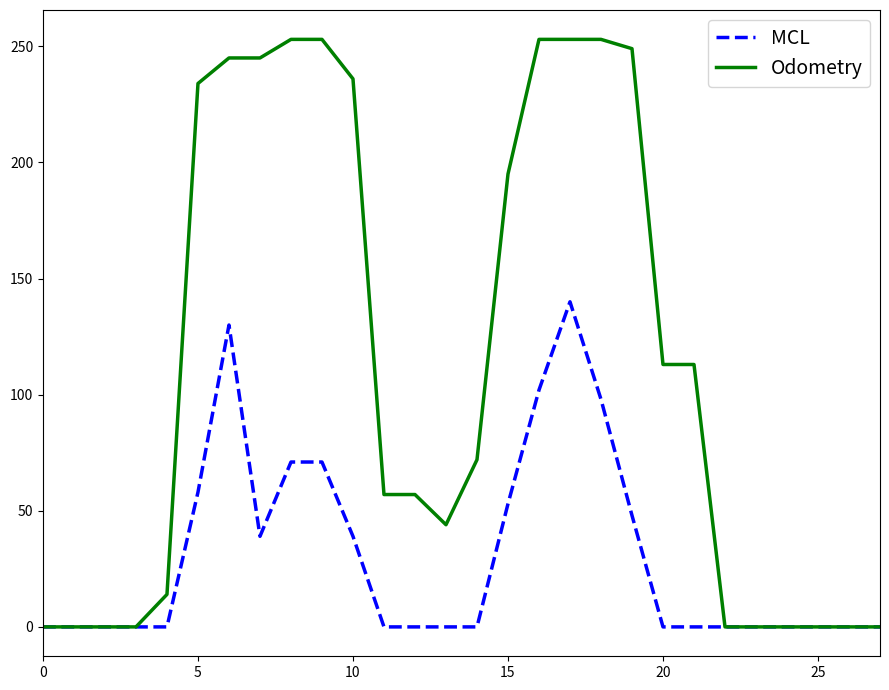

Count the number of categories in the chart.

28